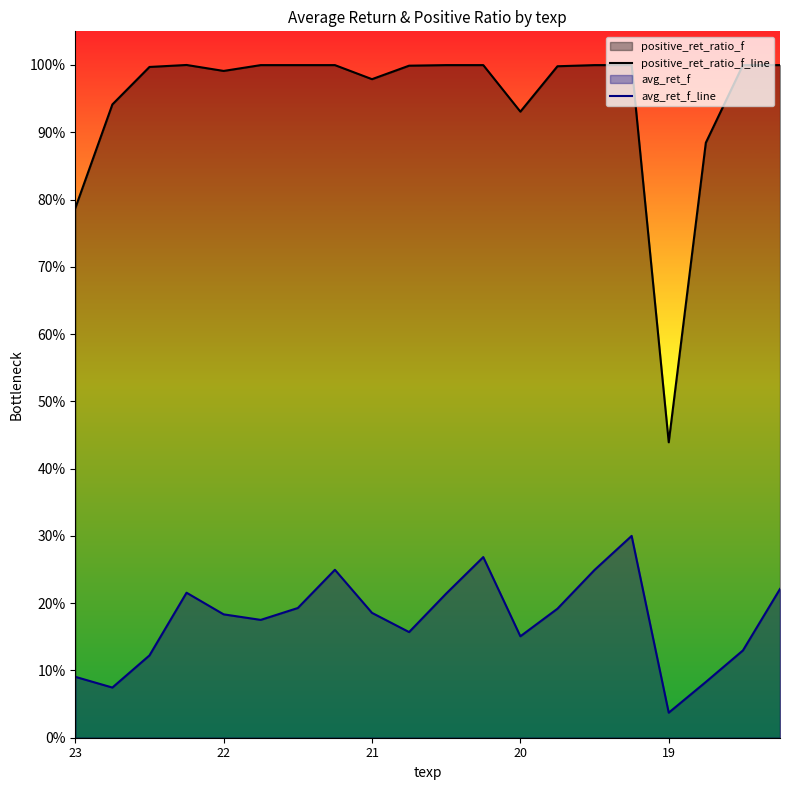

Rank the series at 14 from highest to lowest value.

positive_ret_ratio_f_line, avg_ret_f_line